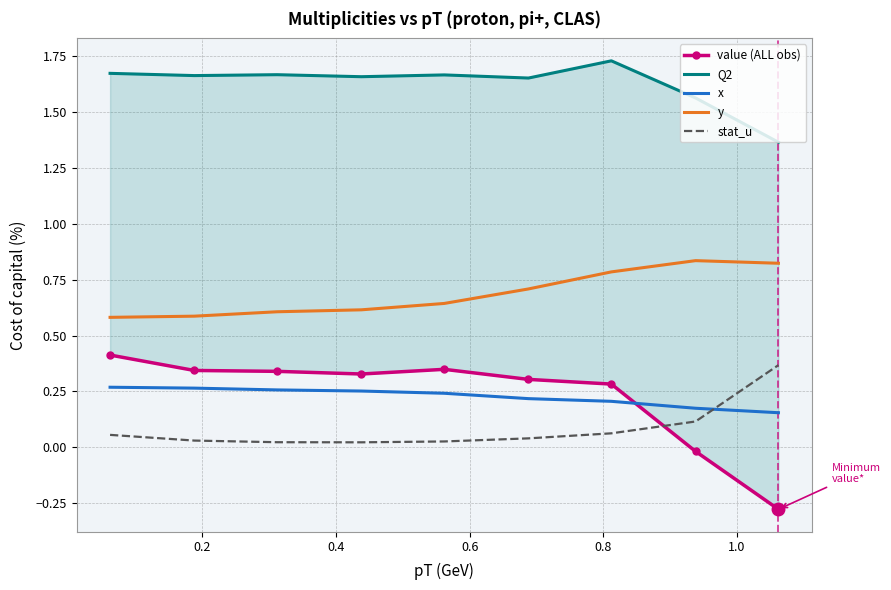

Which series ends up on top after the final intersection of stat_u and x?

stat_u